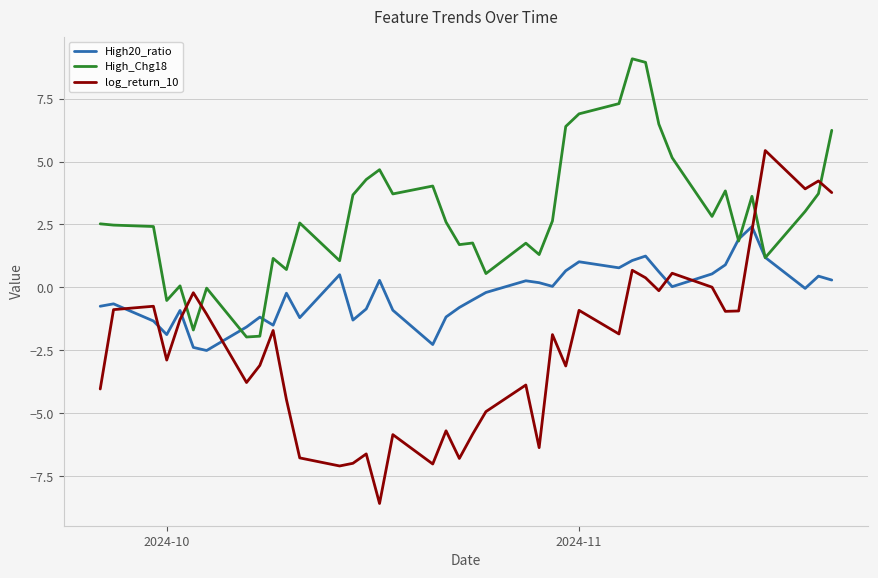

Rank the series by their average value, from highest to lowest.

High_Chg18, High20_ratio, log_return_10